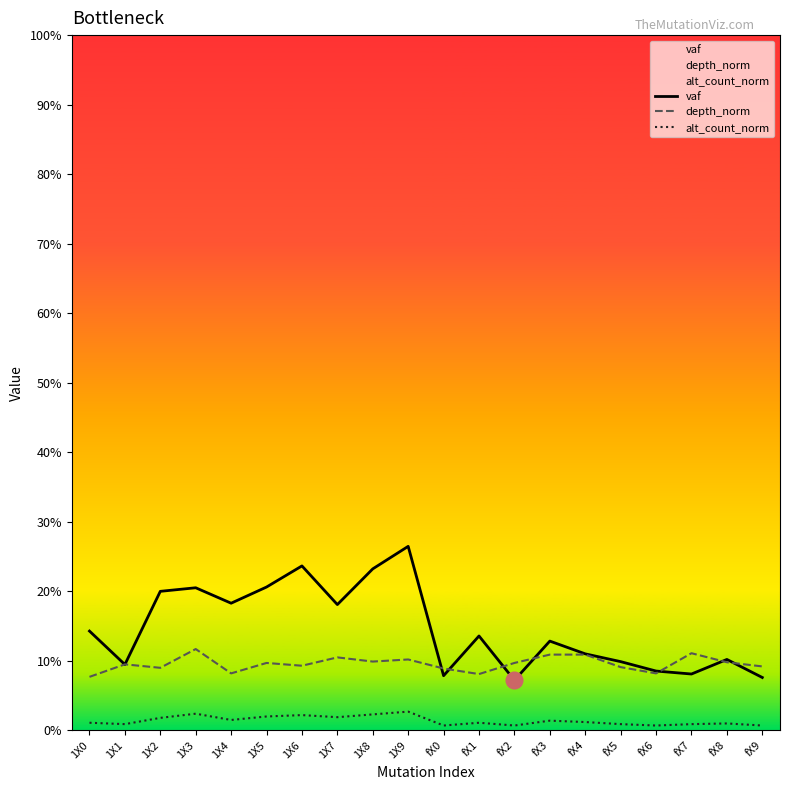

Is it true that depth_norm equals 0.0 at 1X9?

False